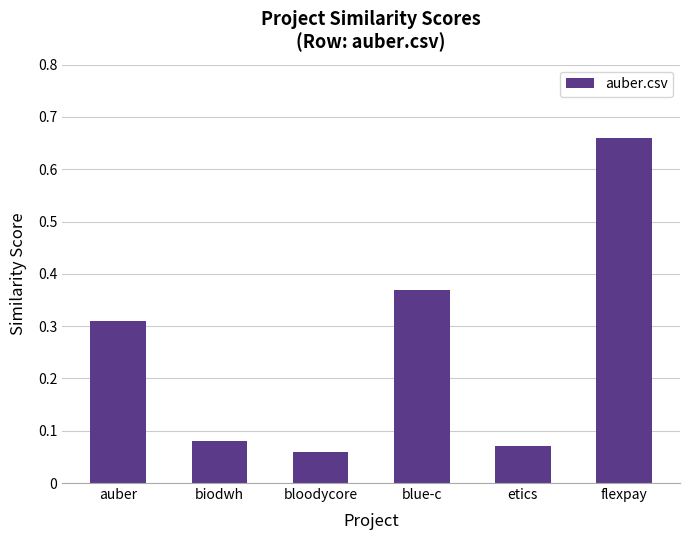

Are the bars horizontal?

No